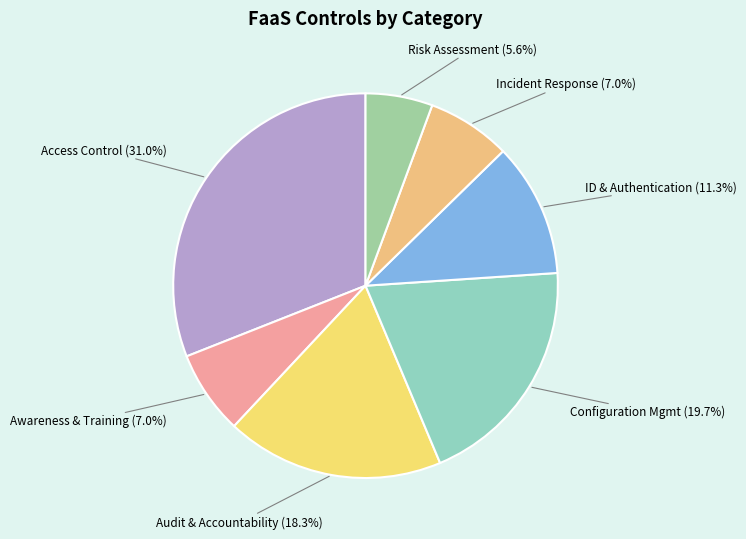

Count the number of slices in the pie.

7